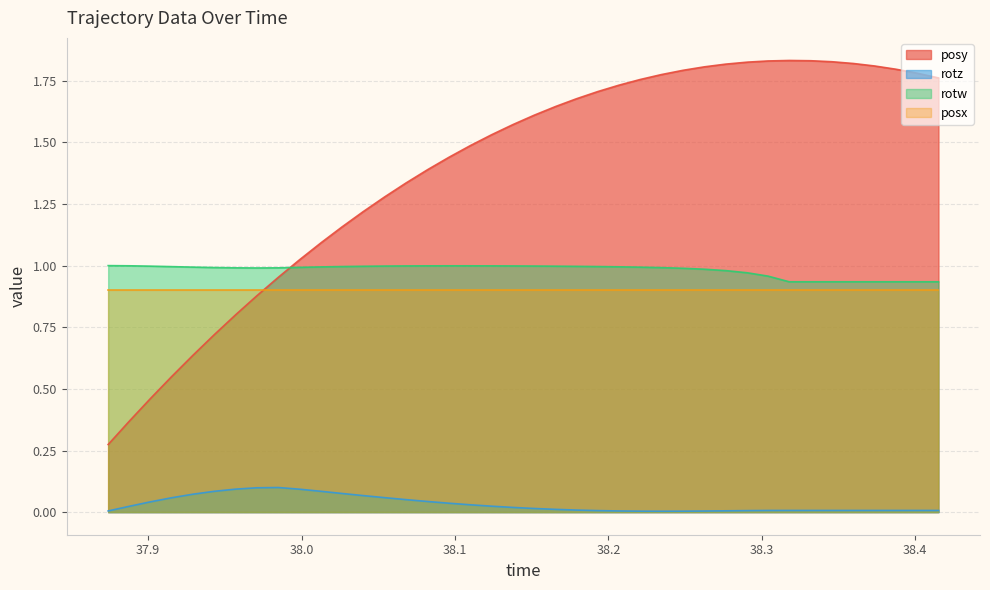

Which series has the largest total across all categories?

posy